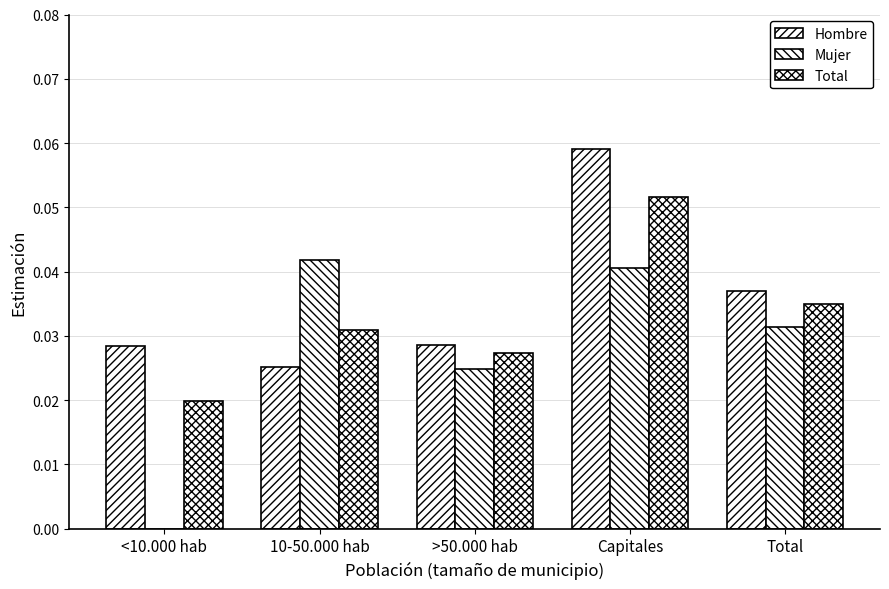

How many groups of bars are there?

5